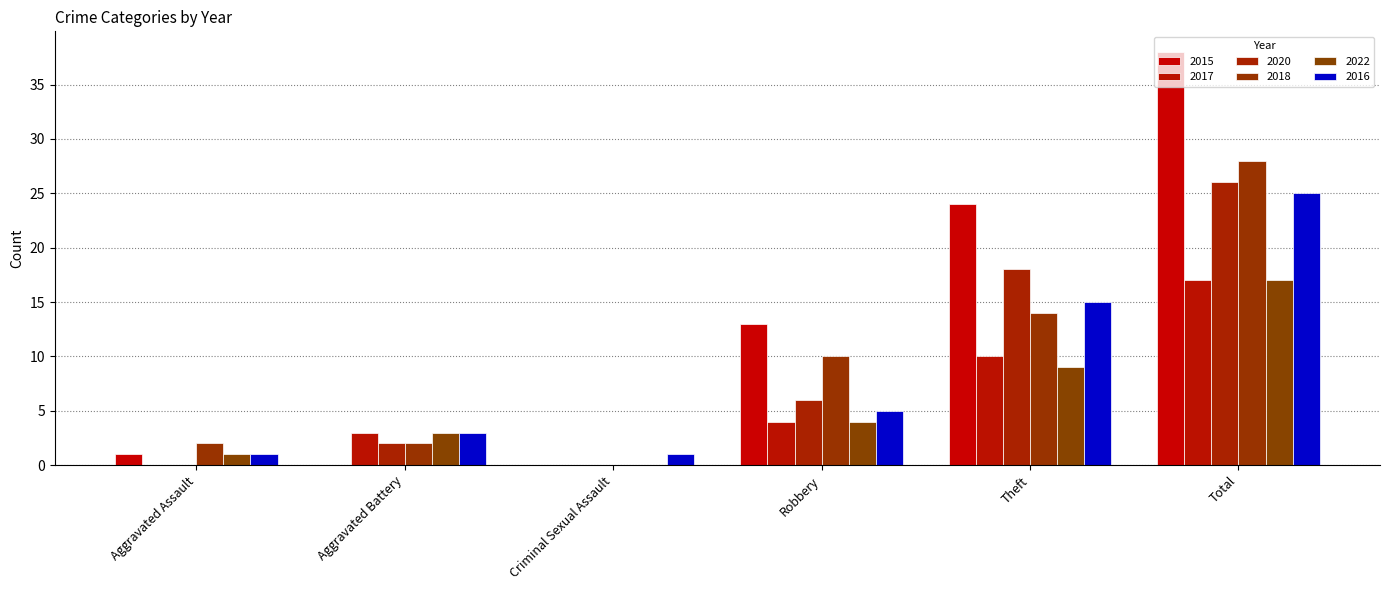

Rank the series by their maximum value, from highest to lowest.

2015, 2018, 2020, 2016, 2017, 2022